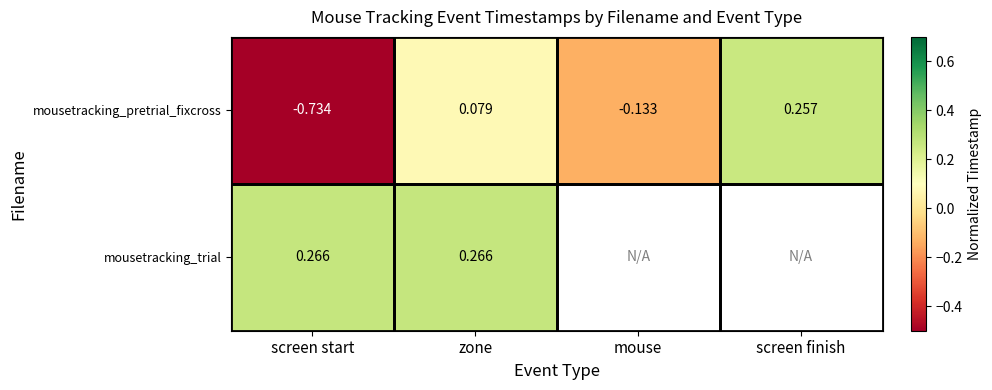

Rank the categories by mousetracking_pretrial_fixcross value from highest to lowest.

screen finish, zone, mouse, screen start